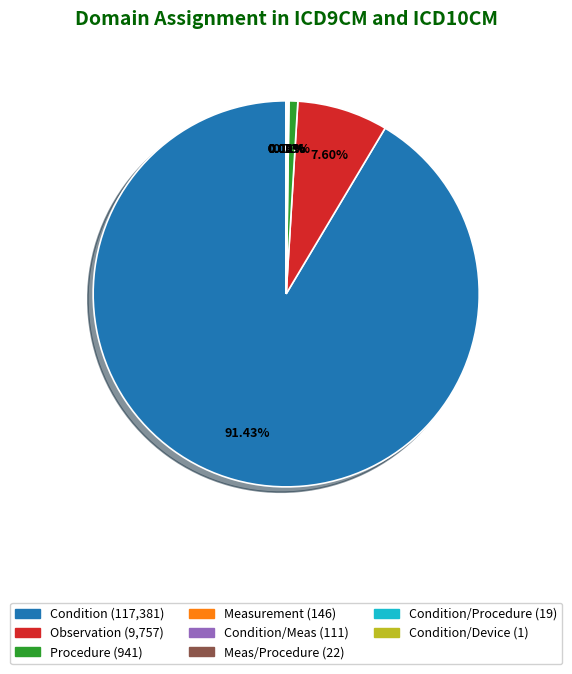

Does any single category account for the majority?

Yes